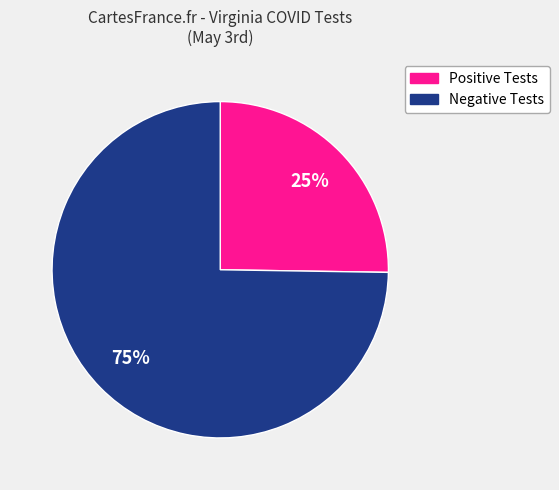

Rank the categories by value from lowest to highest.

Positive Tests, Negative Tests